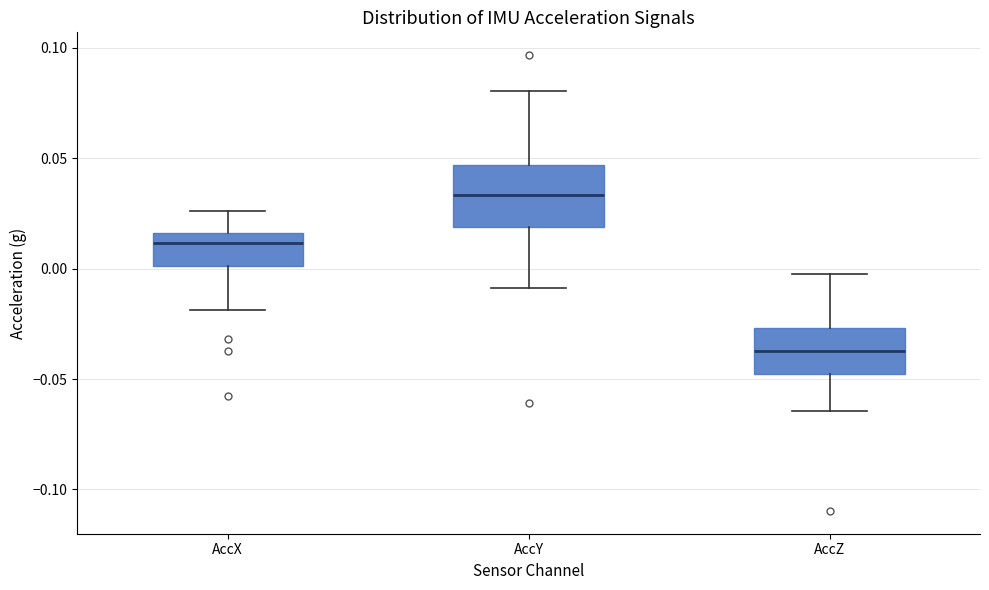

Which box has the lowest median line?

AccZ